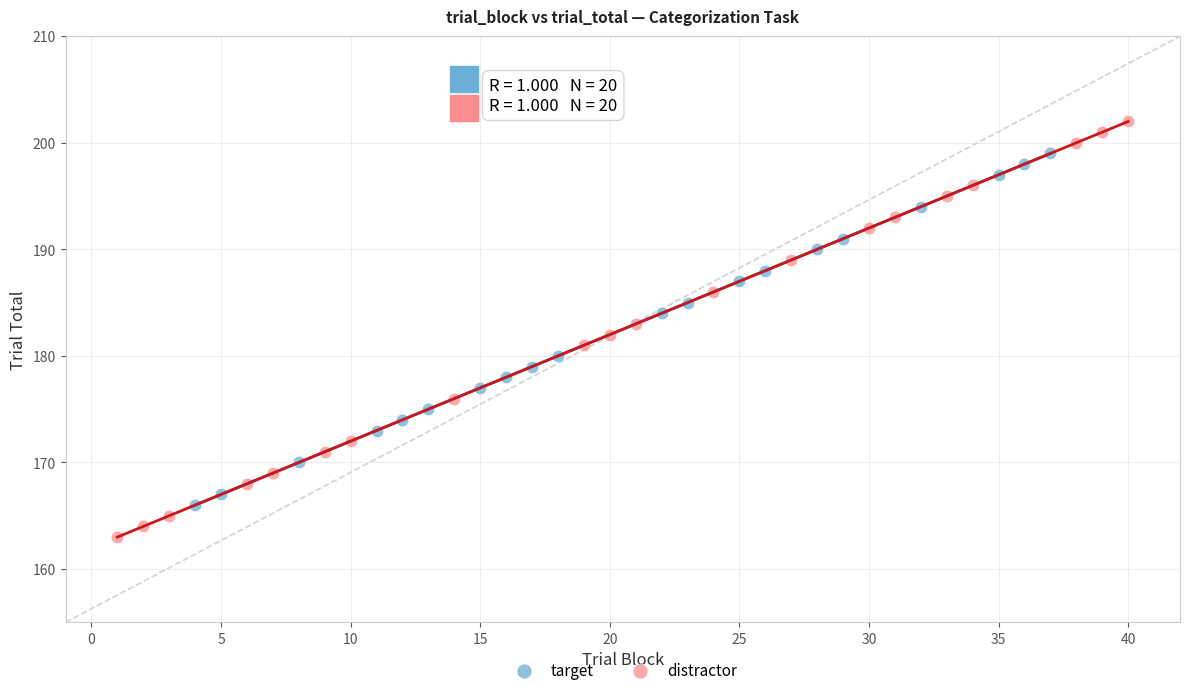

Which series contains the highest Y value?

distractor